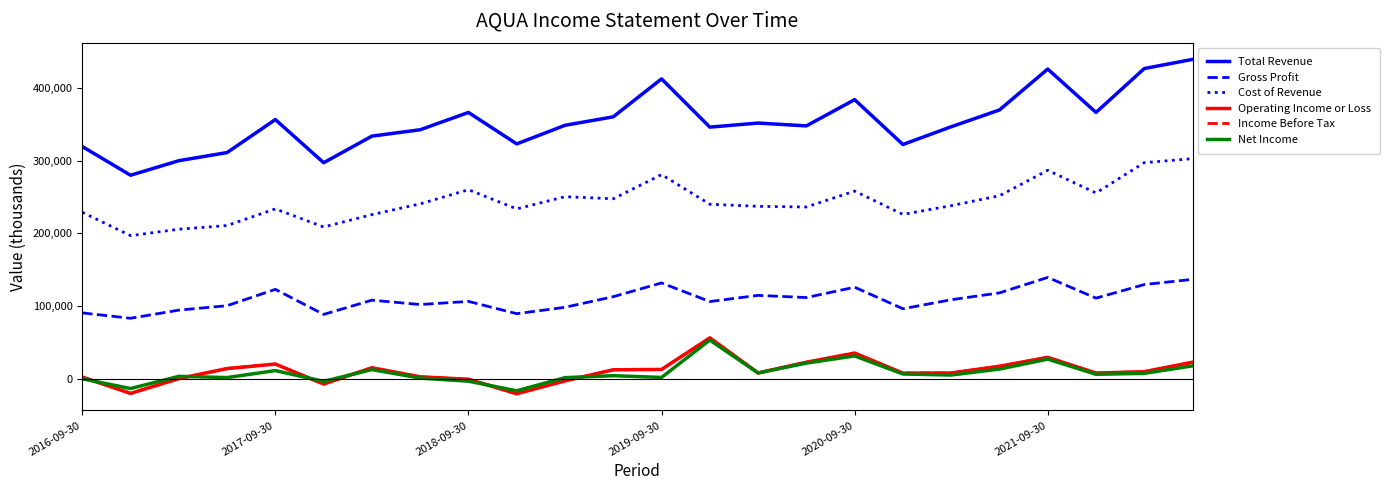

In Total Revenue, how many points are lower than both neighbors (excluding endpoints)?

7